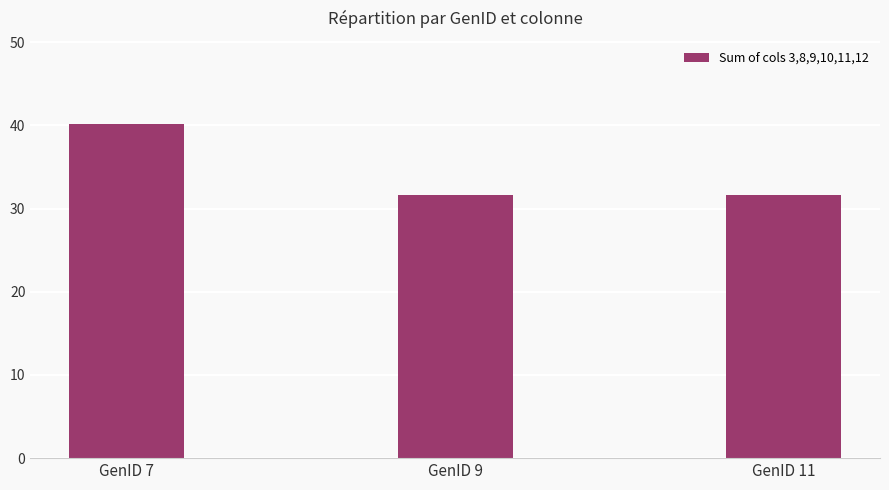

True or false: the data shows 59.1 at GenID 7.

False